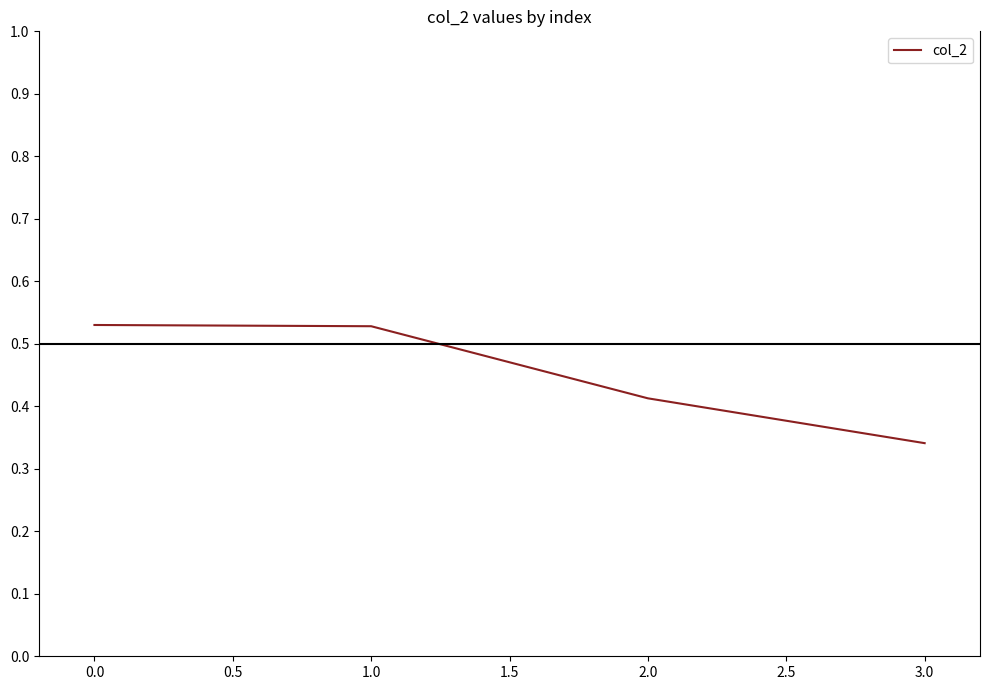

What position from the right is 1.0?

3